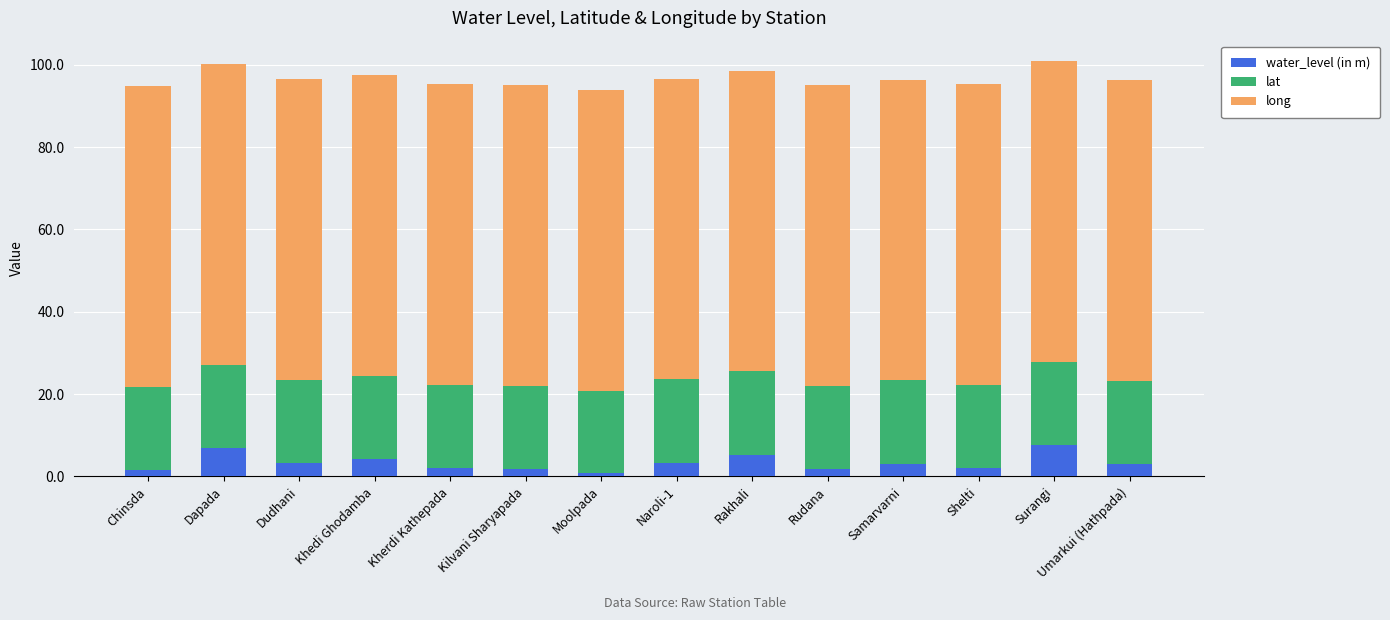

Is it true that water_level (in m) equals 12.4 at Dapada?

False